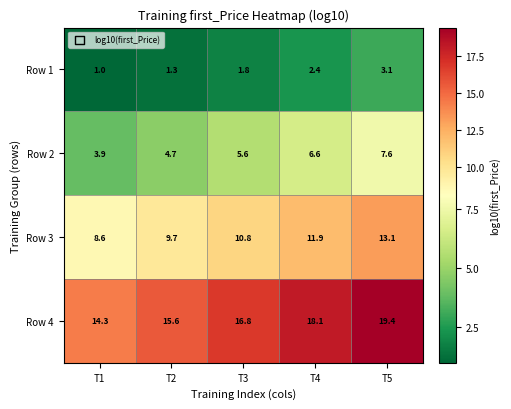

Between T1 and T3, which series saw the biggest shift?

Row 4